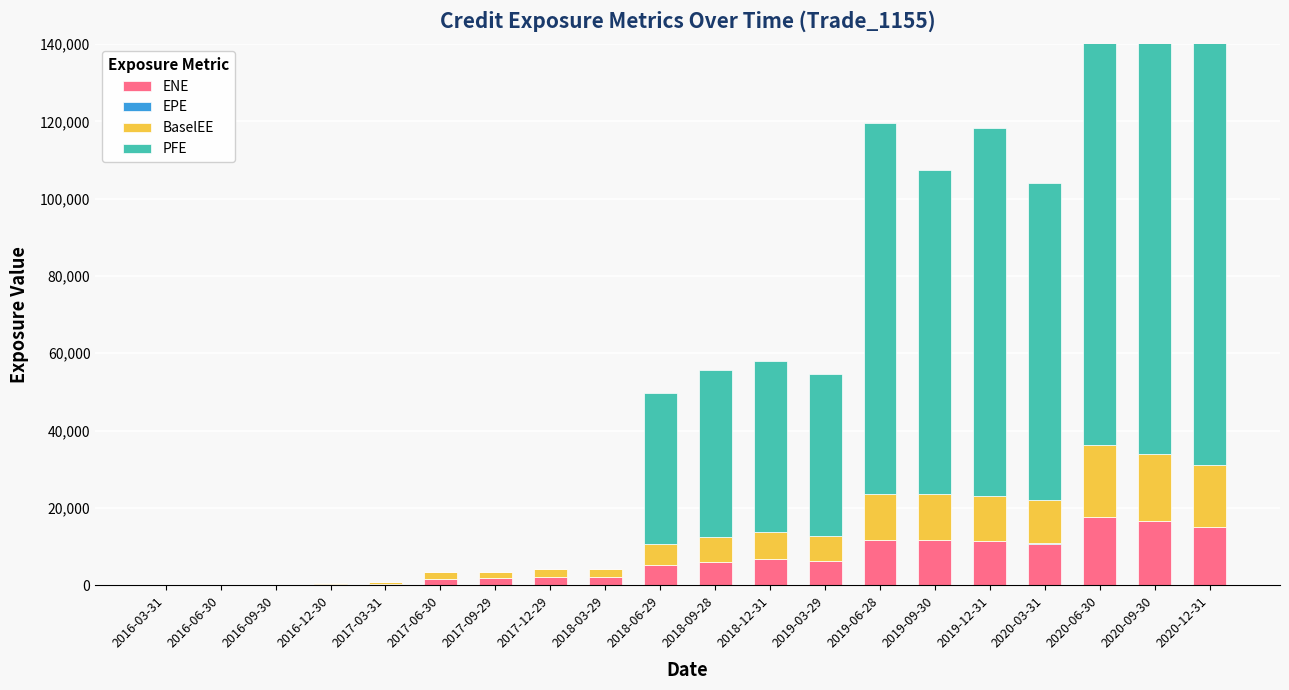

What is the value of the ENE bar at the 12th from the left?

6805.0